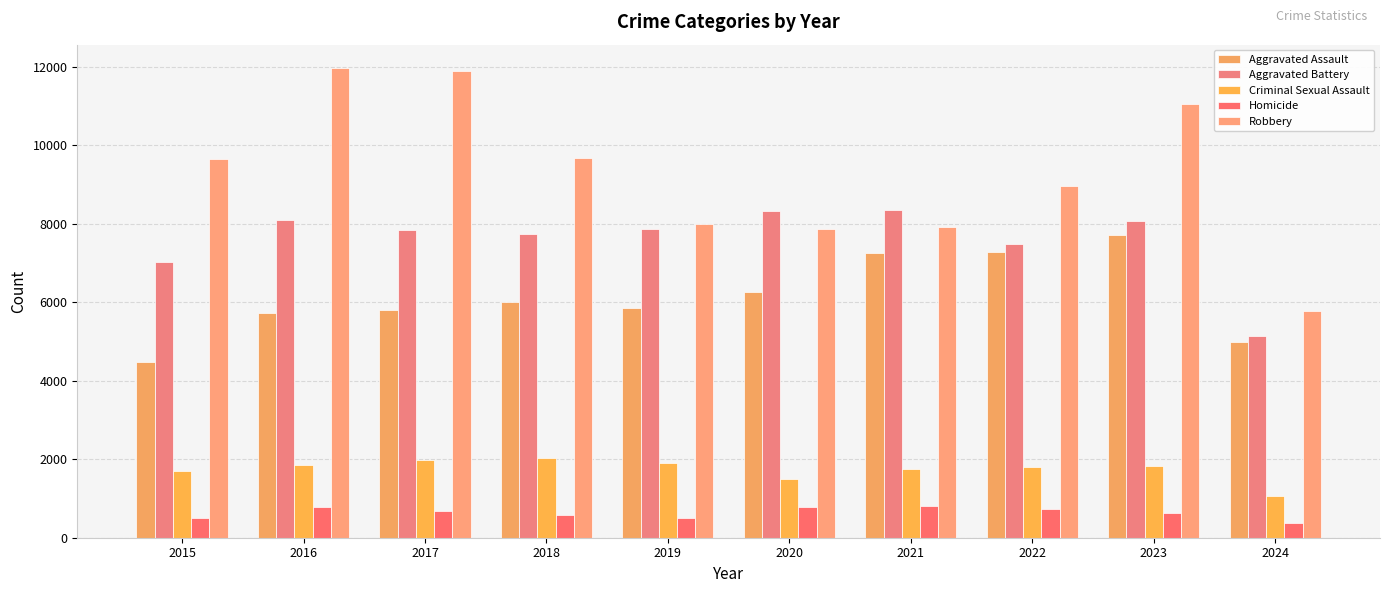

What is the difference between the maximum and minimum values in the Criminal Sexual Assault series?

966